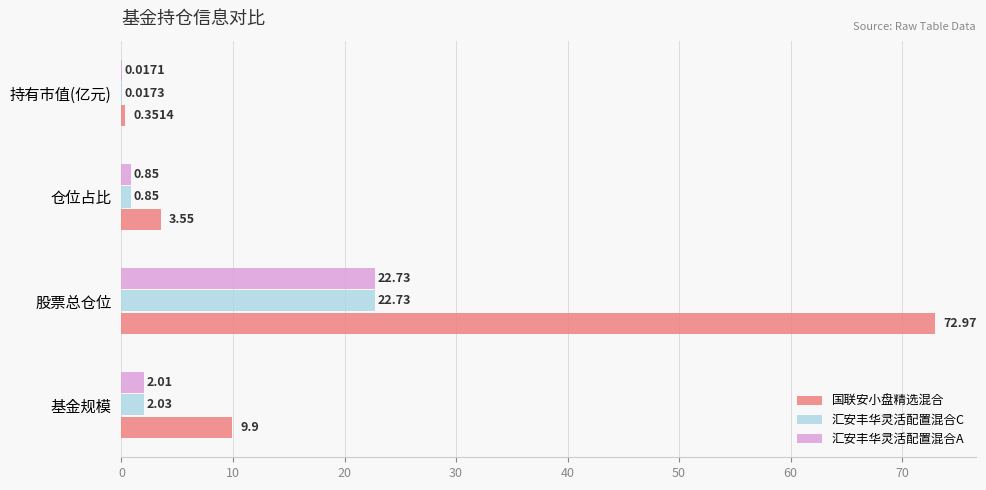

Between 仓位占比 and 持有市值(亿元), which series saw the biggest shift?

国联安小盘精选混合